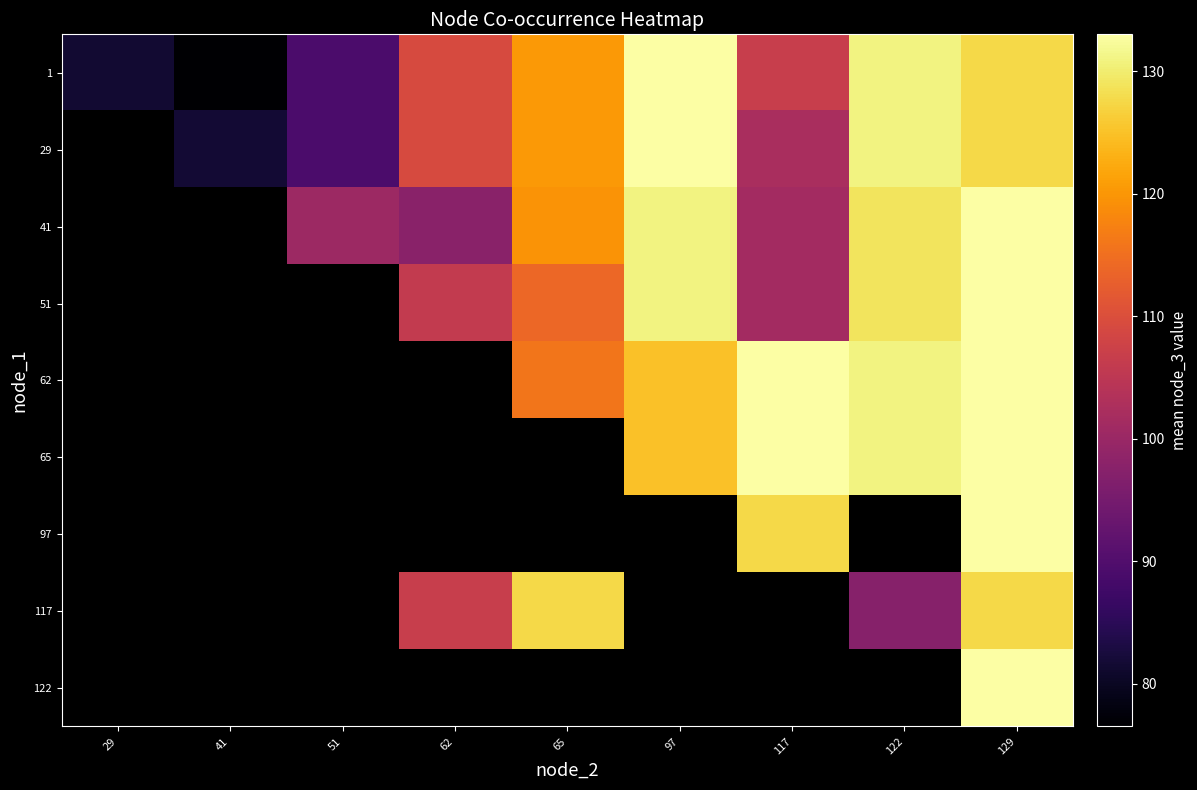

How many series are shown in this chart?

9